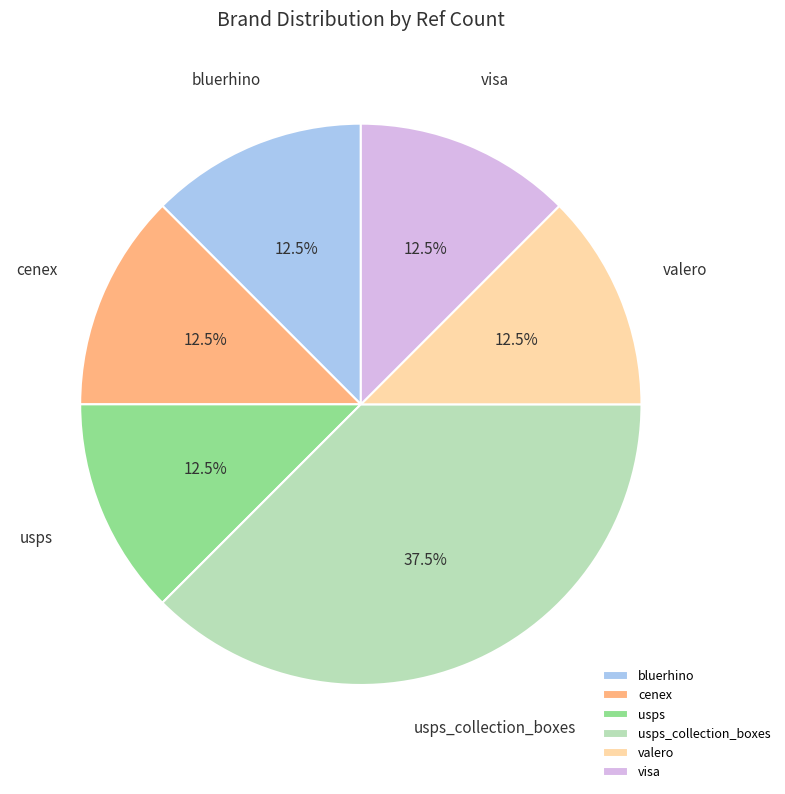

What is the ratio of the value at cenex to the value at valero?

1.0